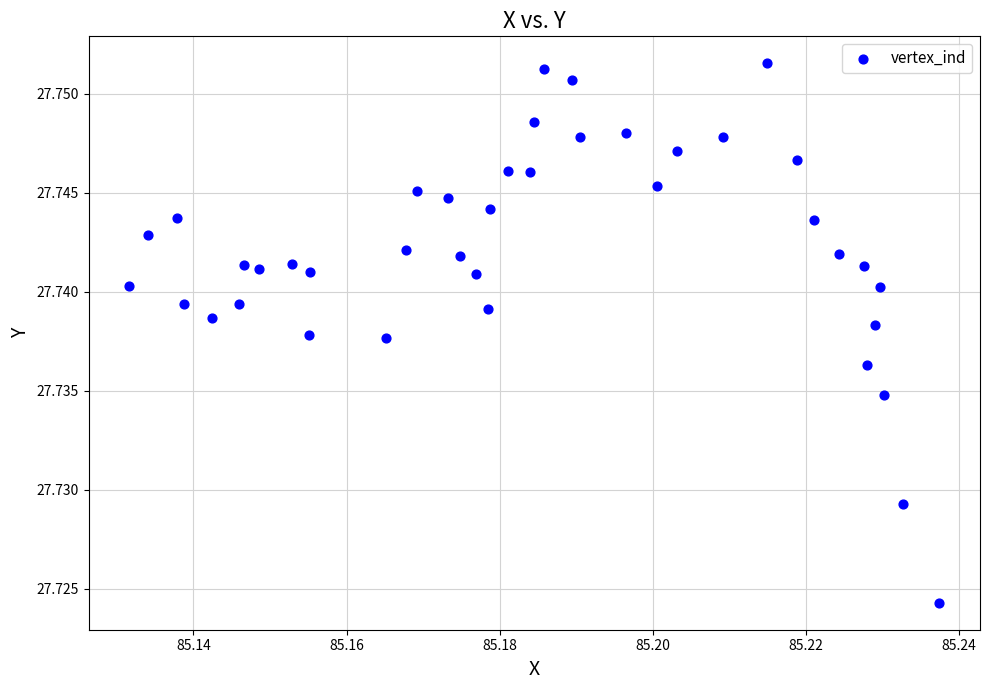

Count the number of points in this scatter plot.

40